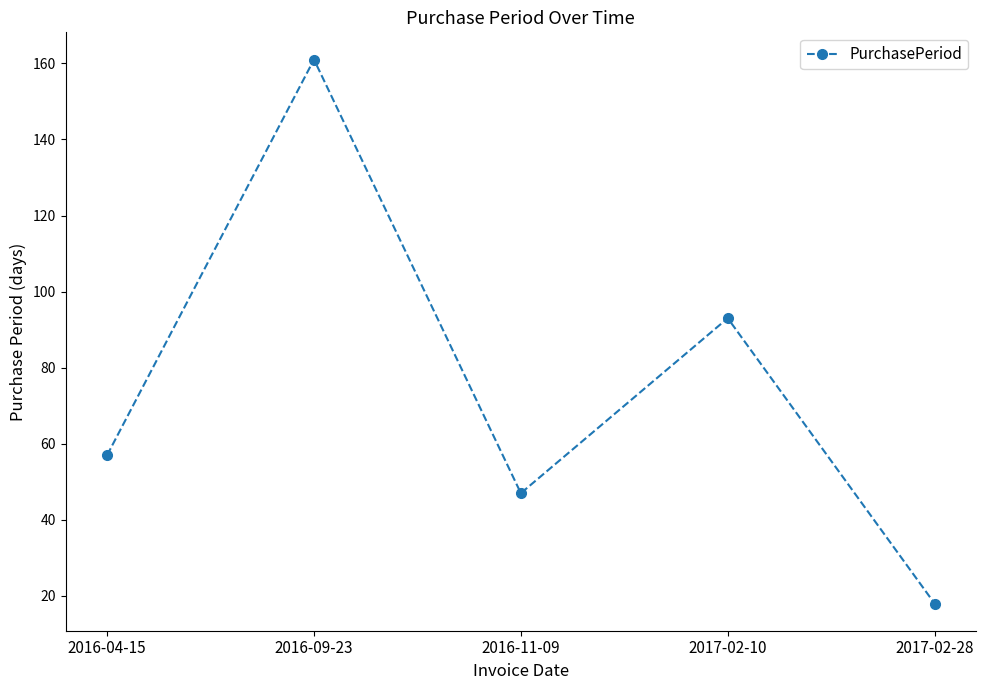

What is the approximate value at 2016-11-09?

47